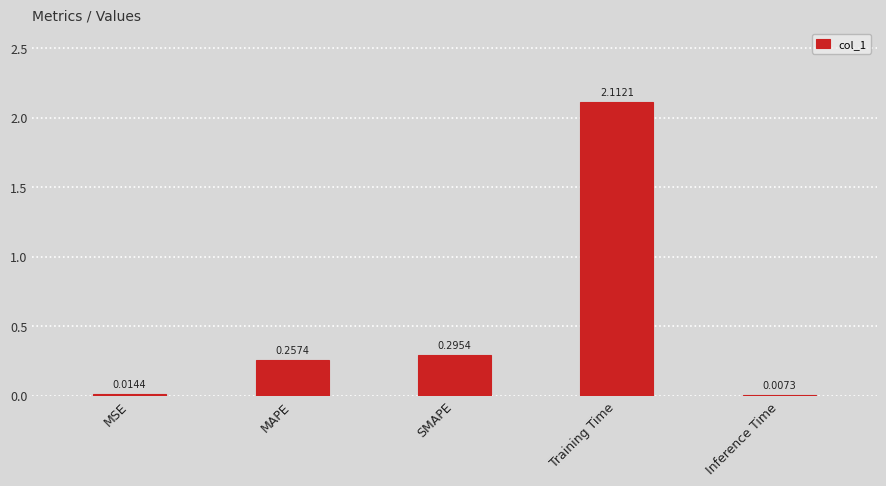

What is the sum of all values?

2.7